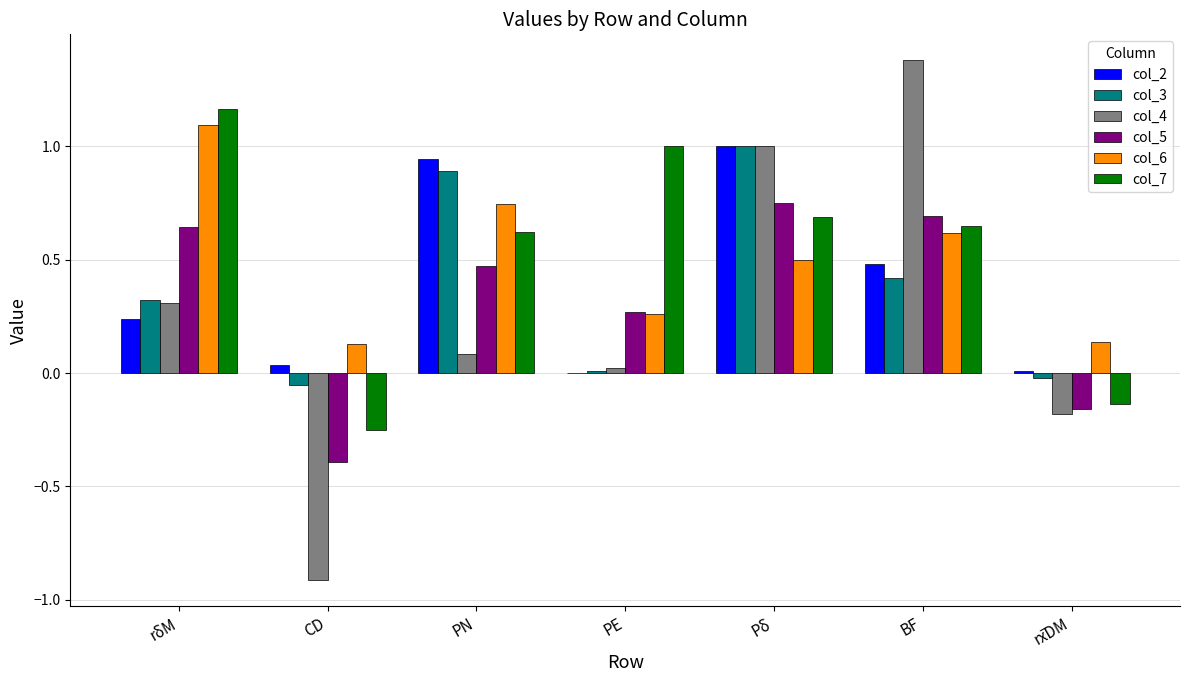

What is the sum of all col_7 values?

3.7